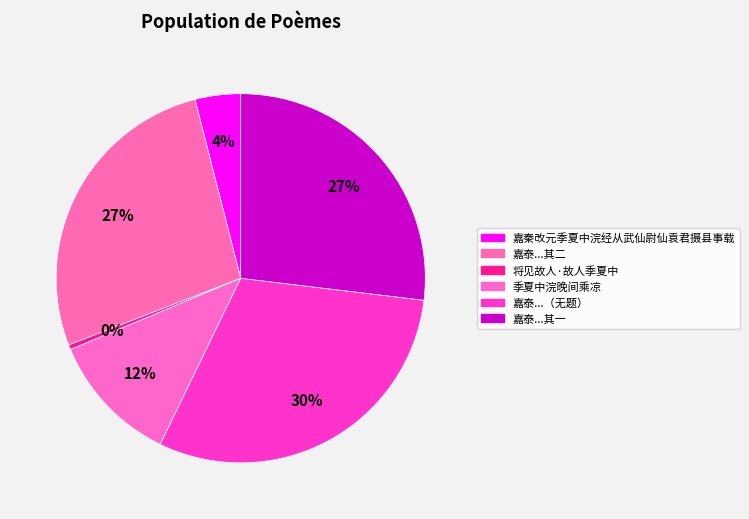

Count the number of slices in the pie.

6